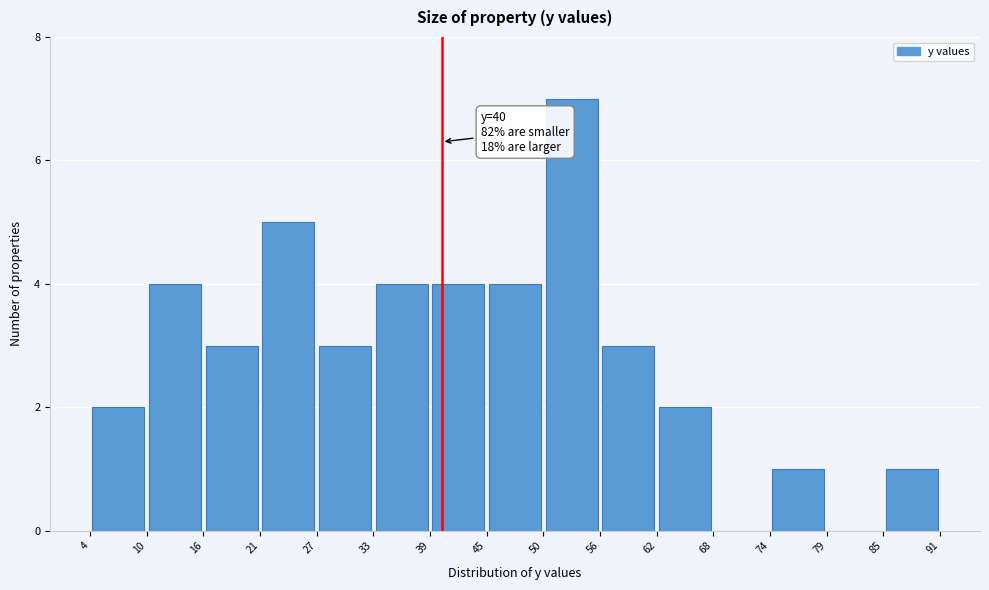

Over which range of the x-axis is the bar tallest?

50 to 56